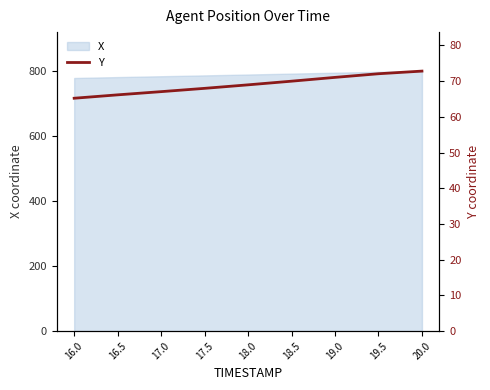

Reading right to left, what are all the values shown in this chart?

72.8	72.1	71.1	70.0	69.0	68.0	67.1	66.2	65.2